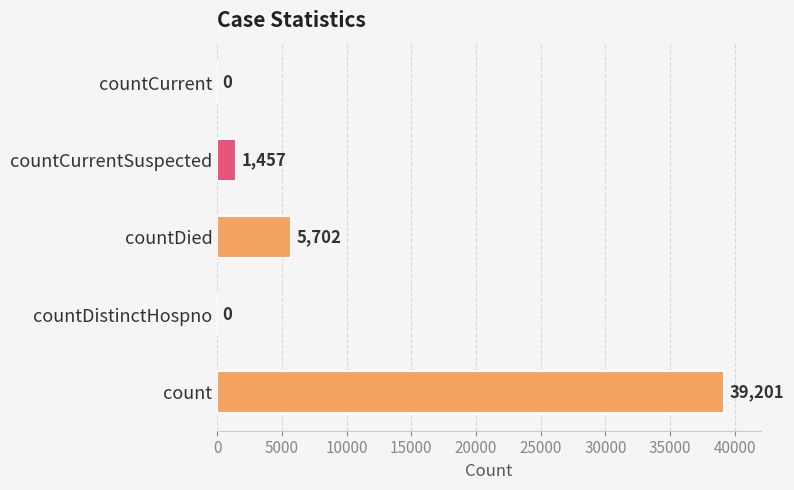

Approximately how many times larger is the value at count compared to countCurrentSuspected?

26.9